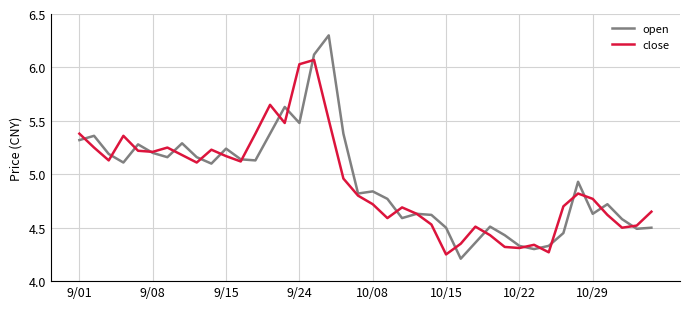

Which series has the largest range (max minus min)?

open